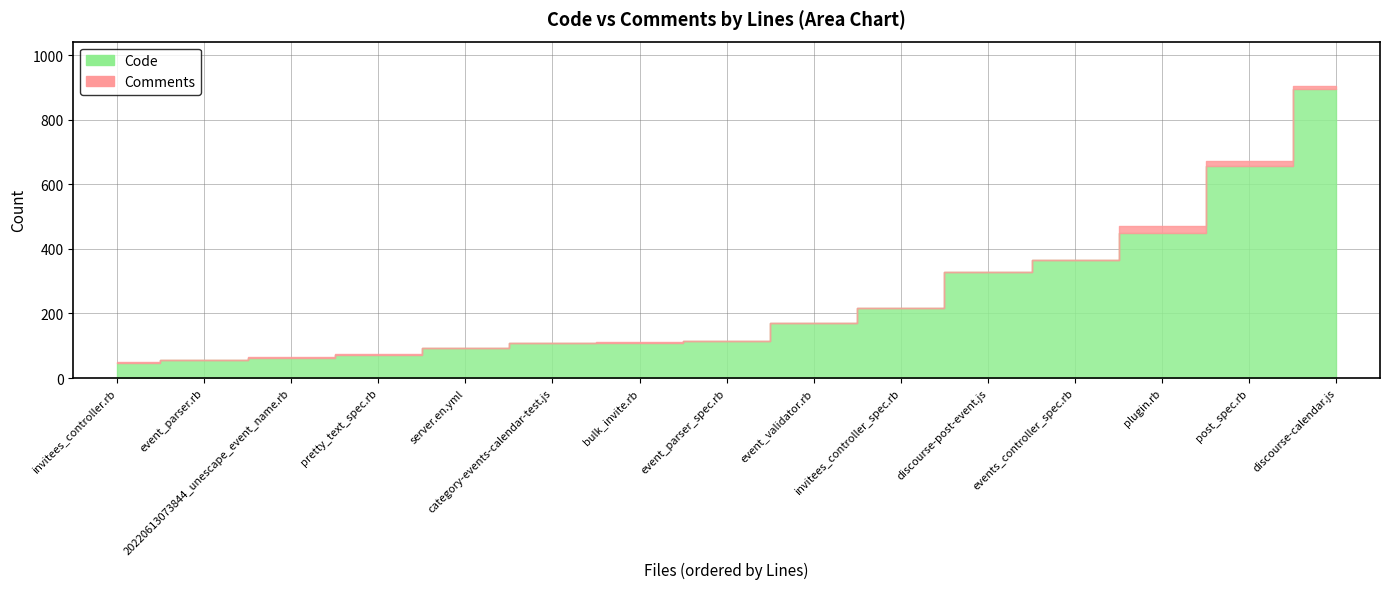

True or false: Comments and Code cross at least once.

False